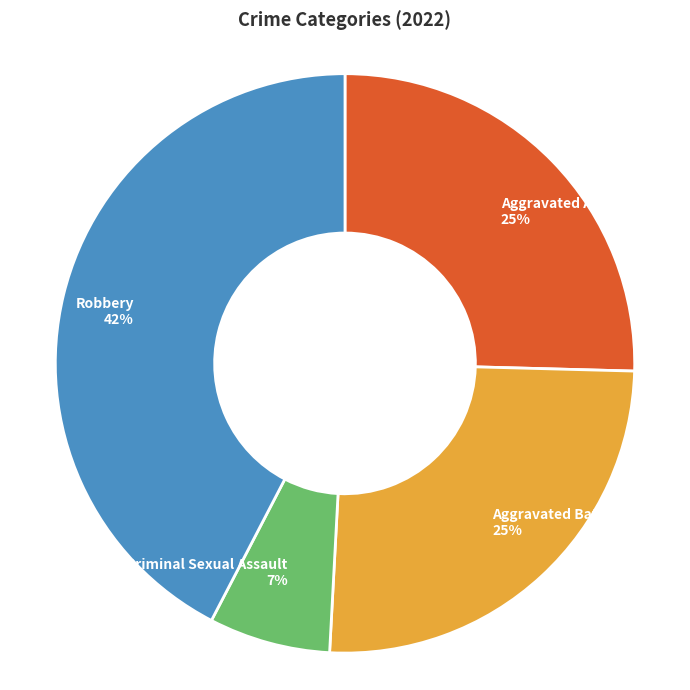

Combined, do Robbery 42% and Criminal Sexual Assault 7% account for over 50%?

No